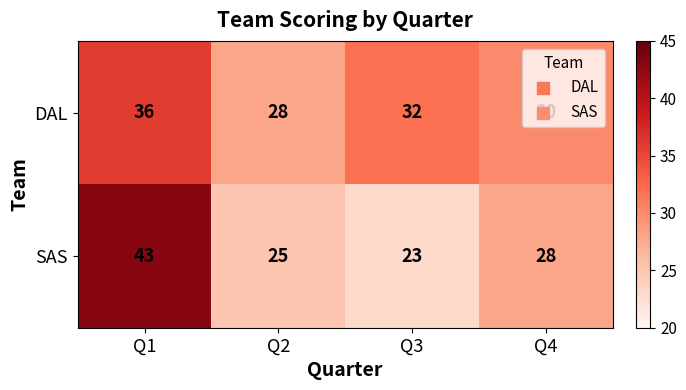

The value of SAS at Q1 is 43. True or false?

True